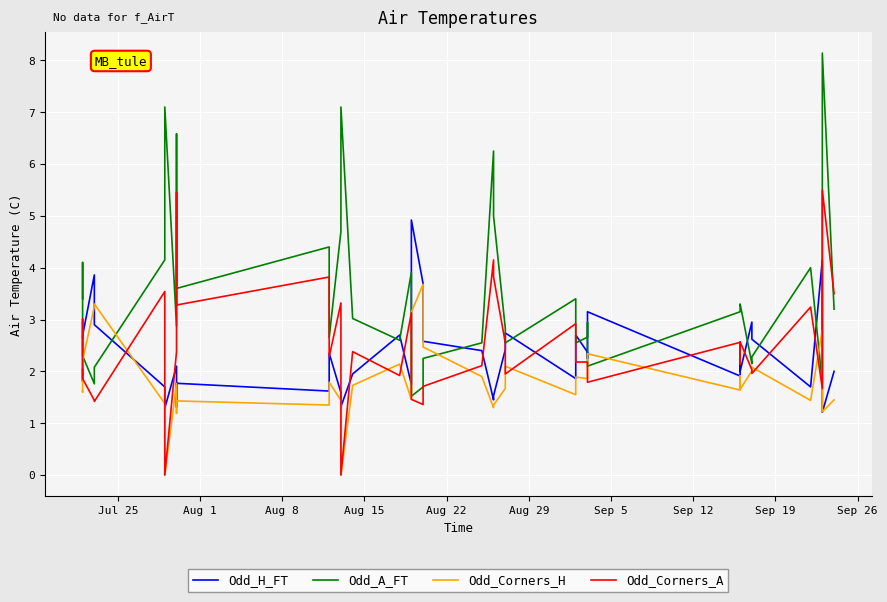

True or false: Odd_Corners_H and Odd_Corners_A intersect in this chart.

True